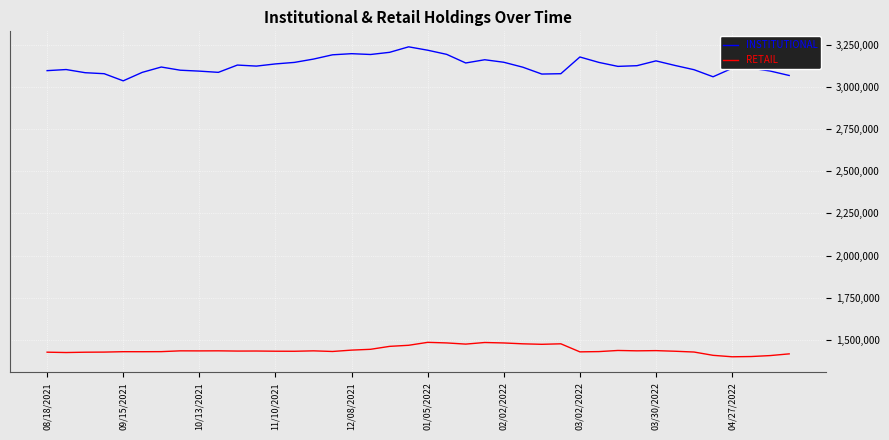

True or false: RETAIL has more than 1 points higher than both neighbors.

True